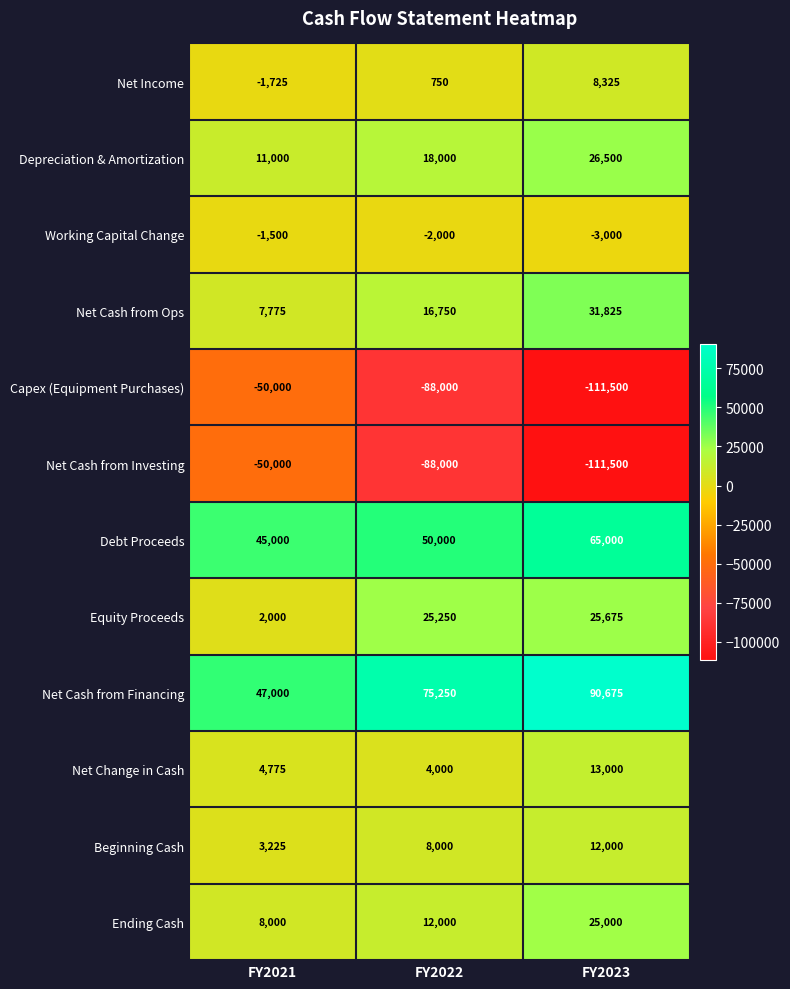

The value of Capex (Equipment Purchases) at FY2022 is -88000. True or false?

True